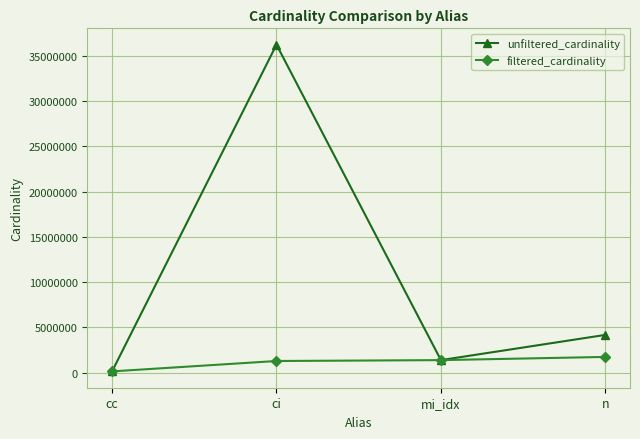

Which series has the largest range (max minus min)?

unfiltered_cardinality